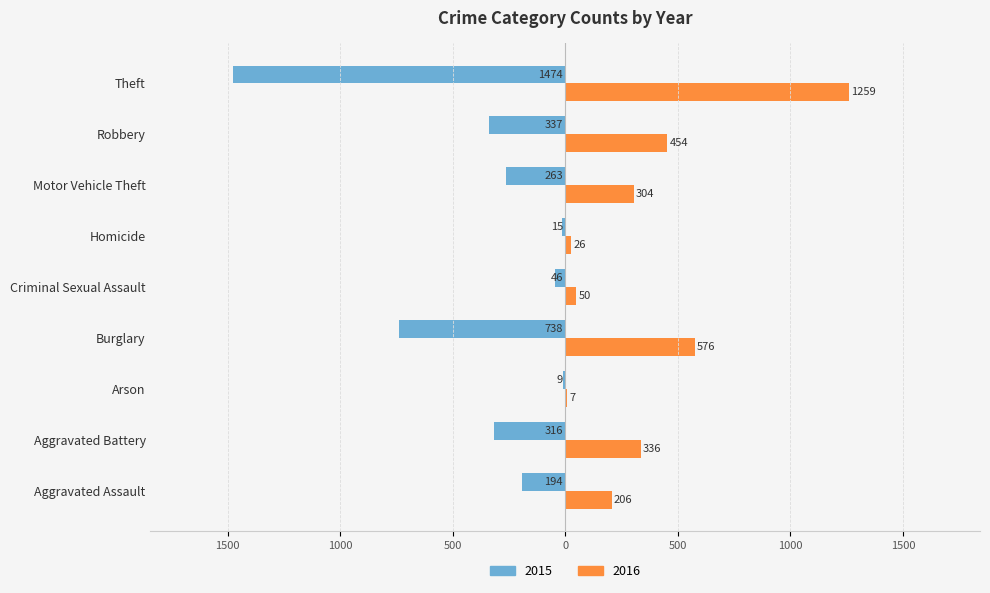

What are all the series names shown in the legend?

2015, 2016